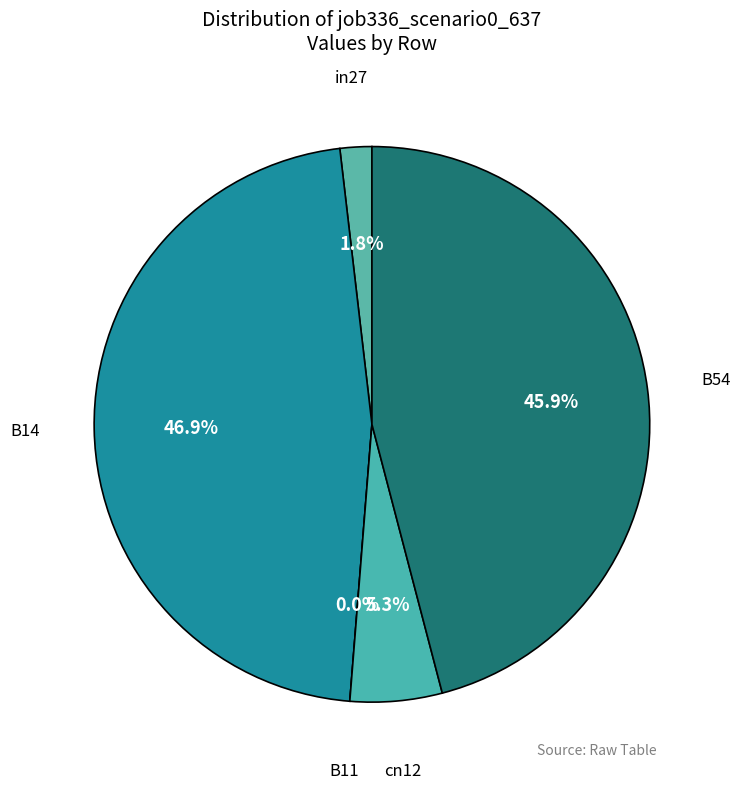

What is the largest slice in the pie chart?

B14